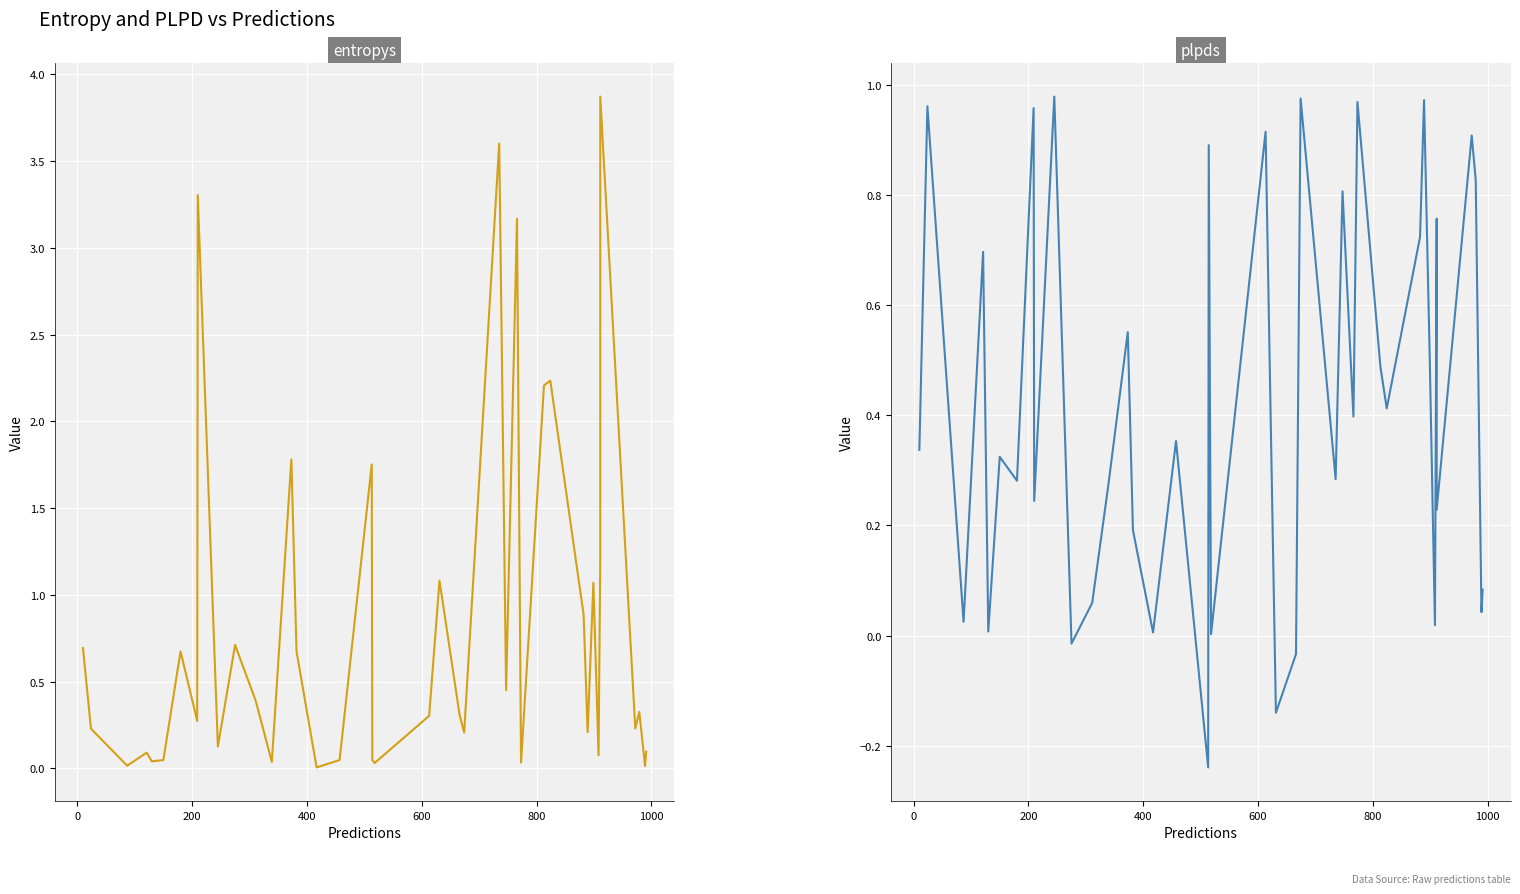

Count the number of data series in this chart.

2